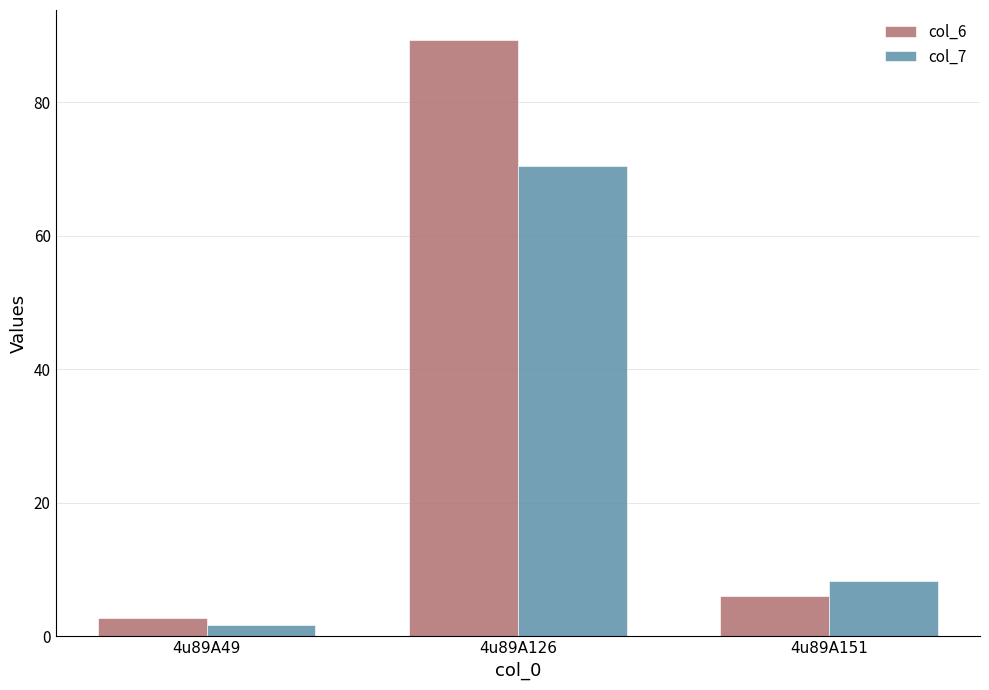

Is the value of col_7 at 4u89A151 greater than the value of col_6 at 4u89A126?

No